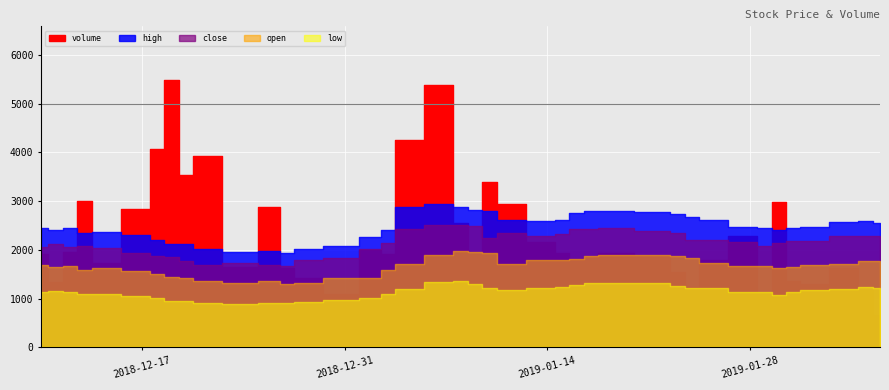

Which series has the largest range (max minus min)?

volume